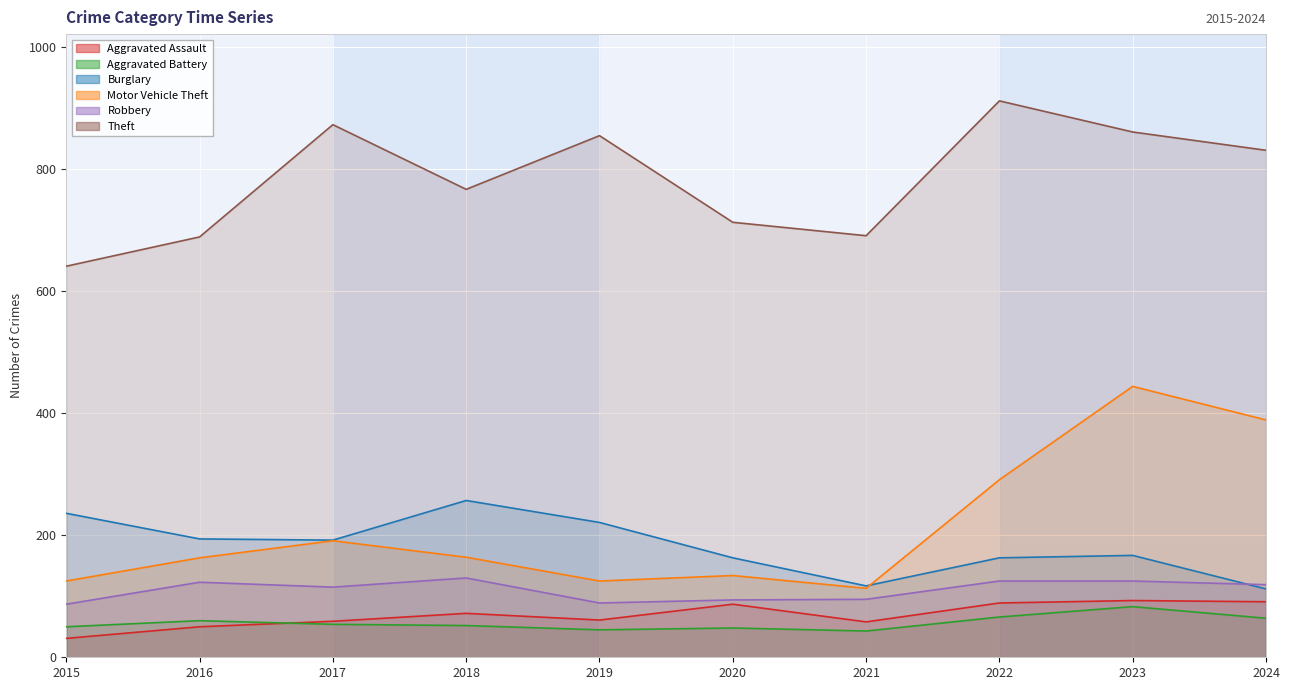

True or false: Burglary has more than 2 points higher than both neighbors.

False